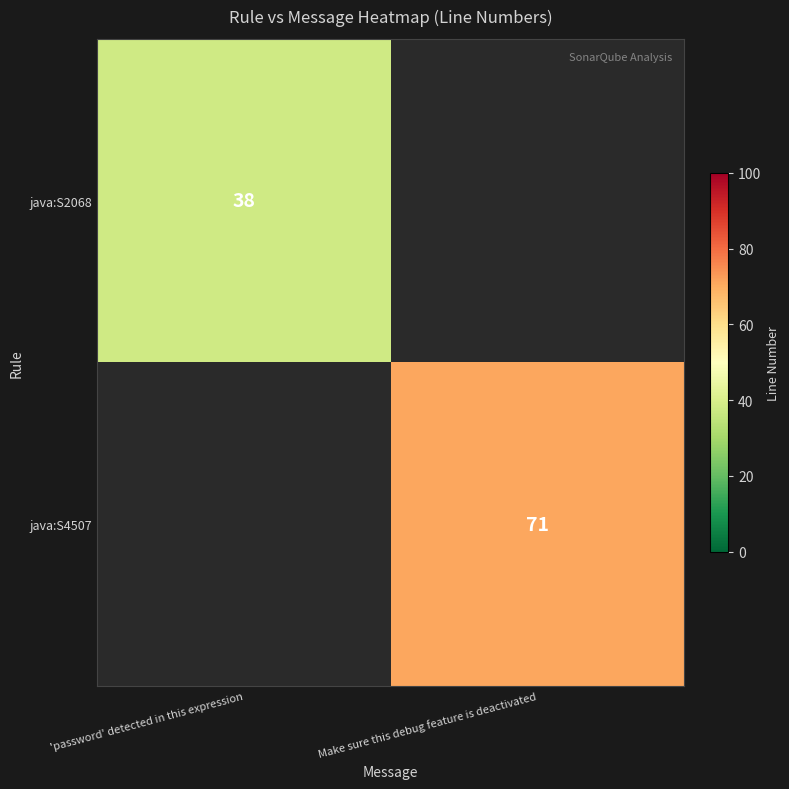

True or false: java:S4507 has a value of 45 at Make sure this debug feature is deactivated.

False